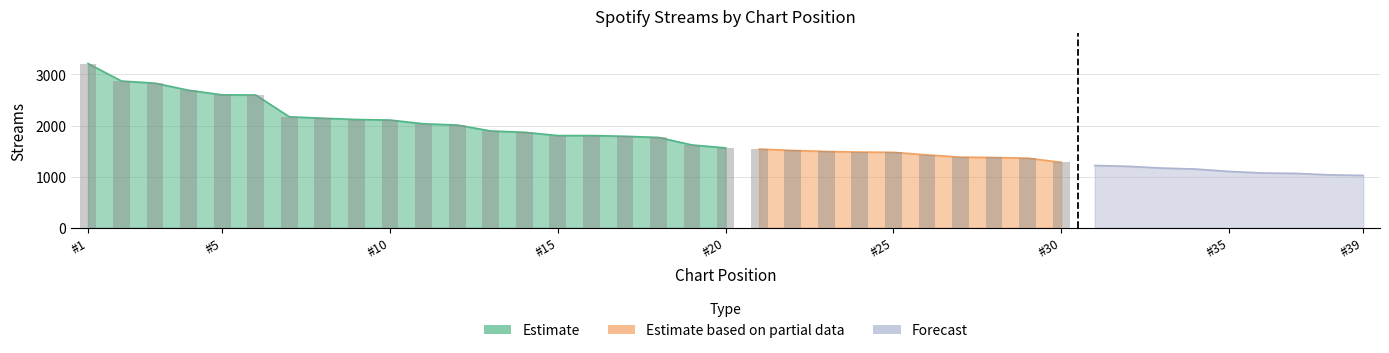

Which category has the highest value across all series?

#1